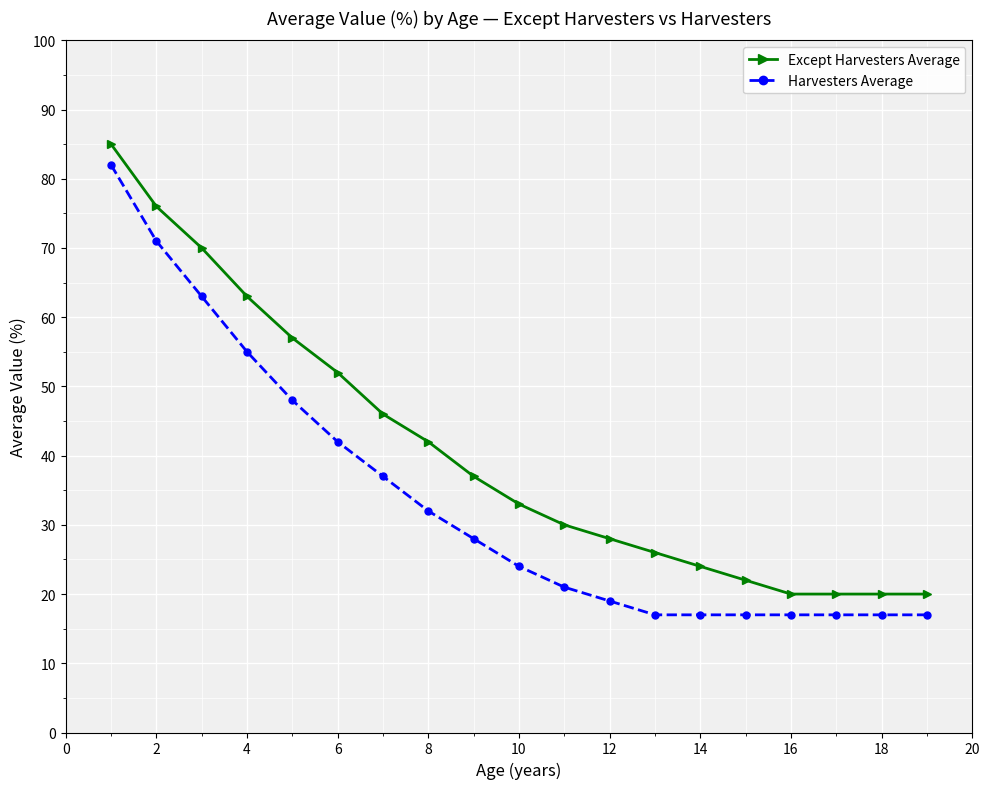

True or false: Except Harvesters Average and Harvesters Average cross at least once.

False